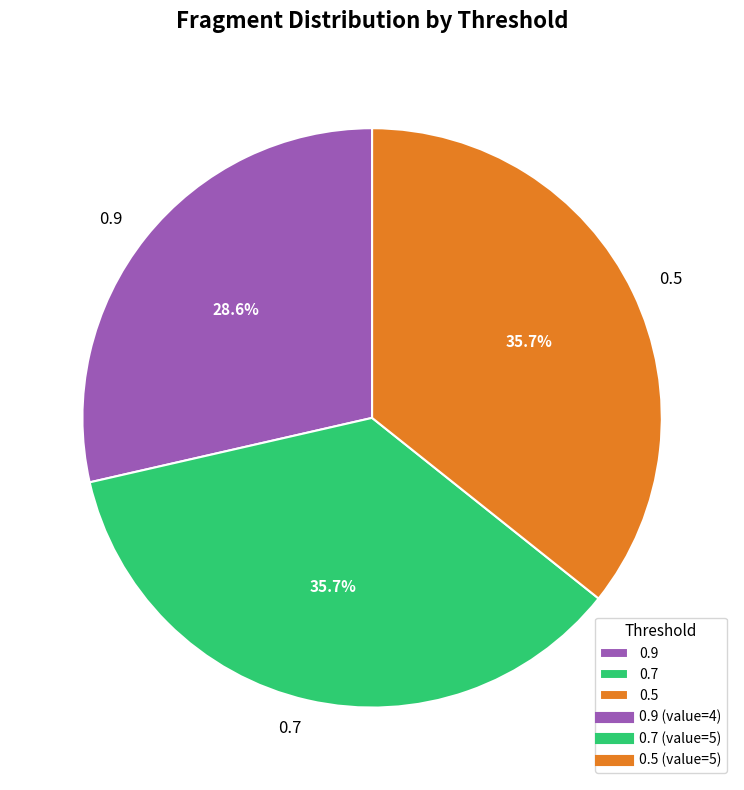

Between 0.5 and 0.9, which is larger?

0.5